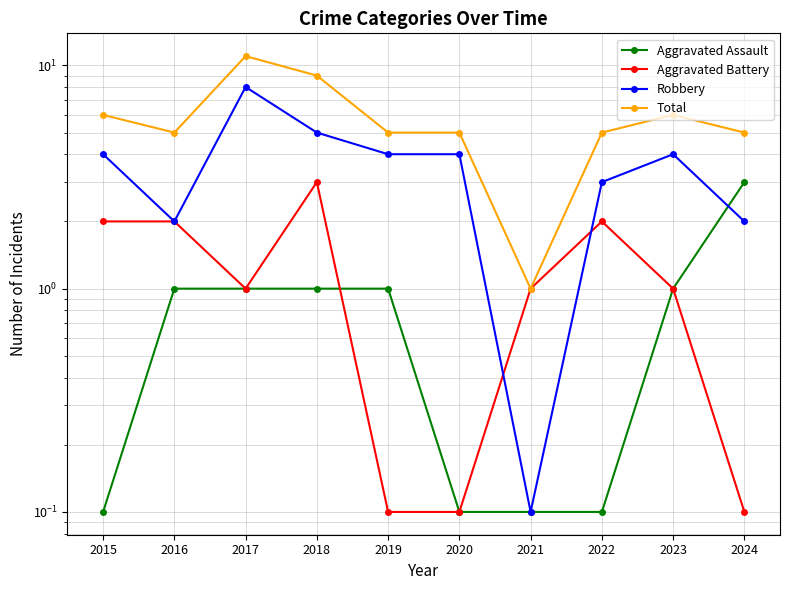

The value of Aggravated Assault at 2020 is 0.0. True or false?

False